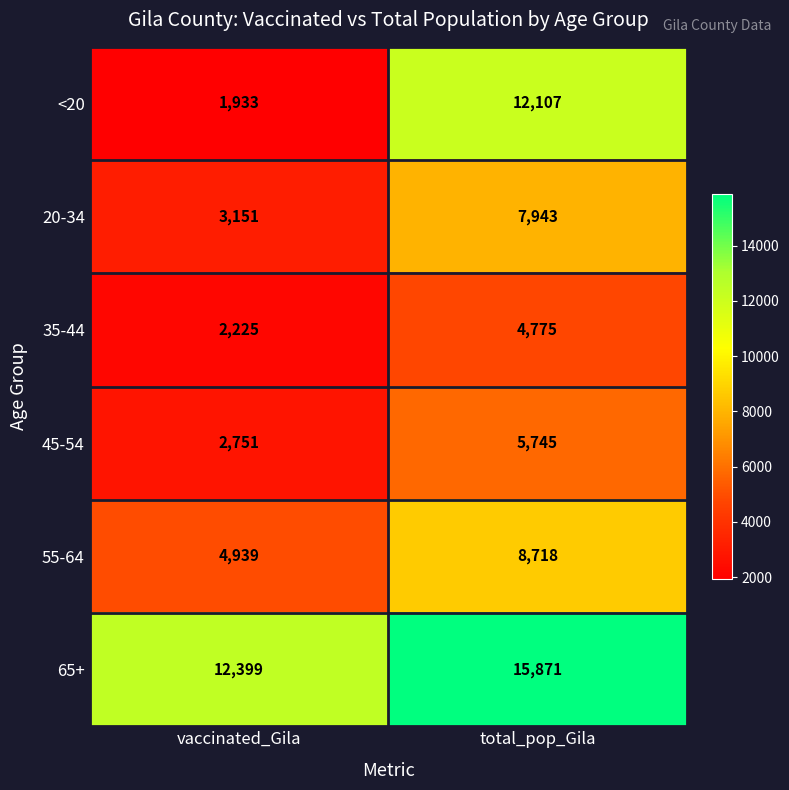

List the series in order of their peak value, lowest first.

35-44, 45-54, 20-34, 55-64, <20, 65+